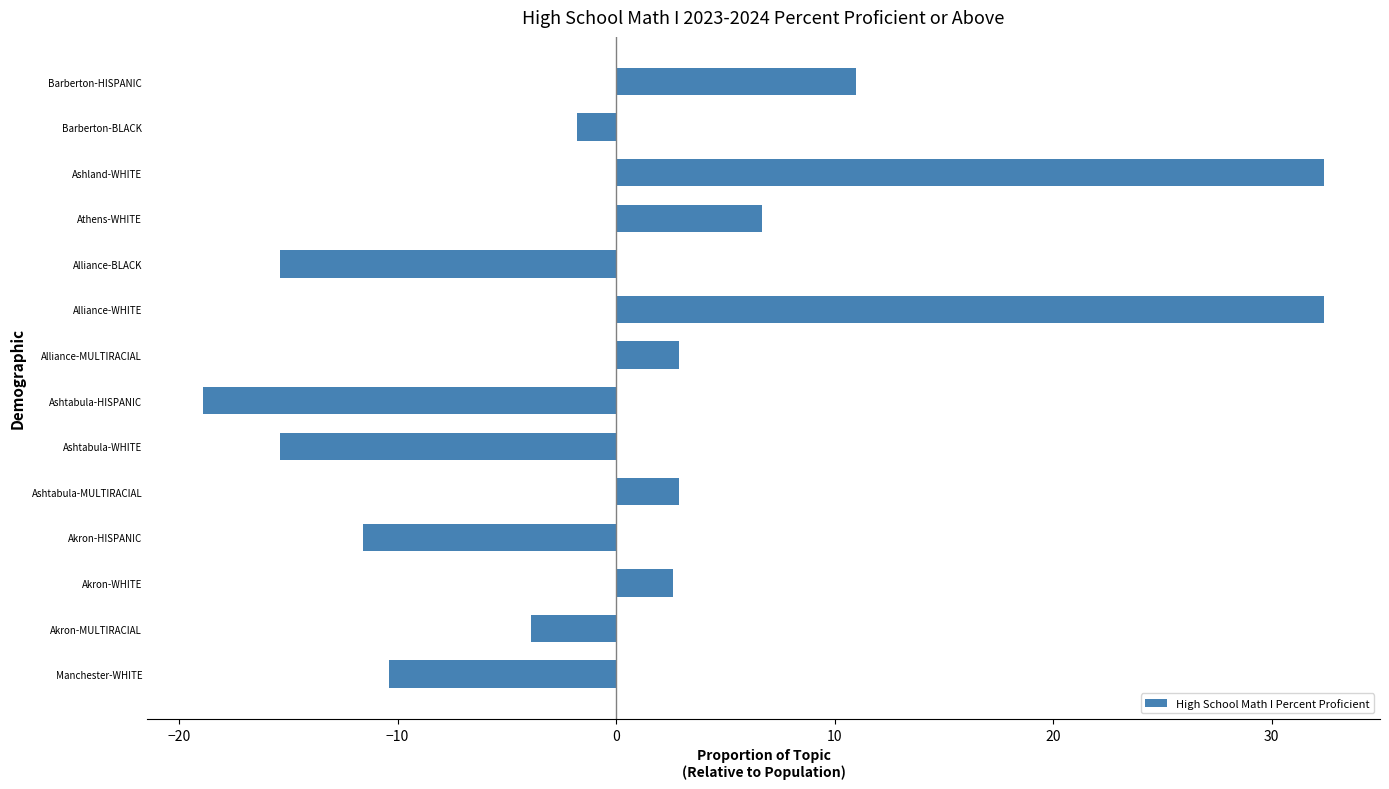

What is the difference between the second highest and second lowest values?

47.8